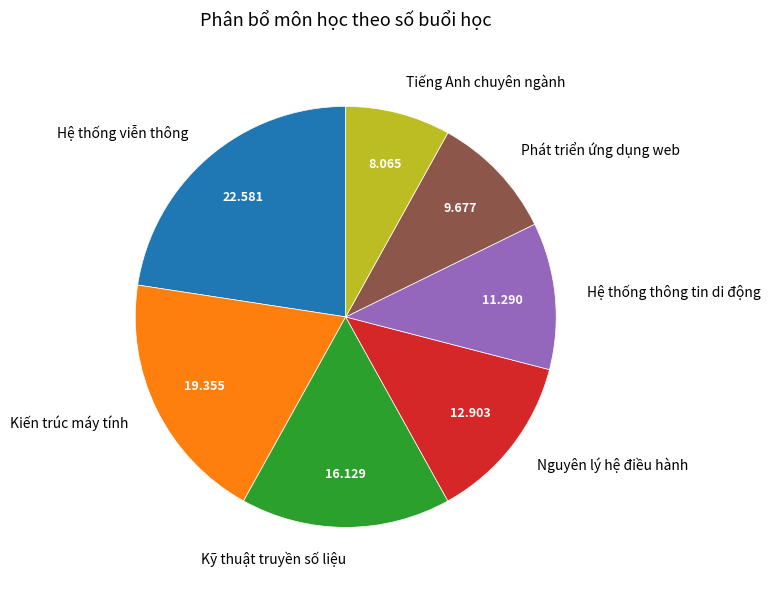

Is the sum of Hệ thống viễn thông and Kỹ thuật truyền số liệu greater than half?

No